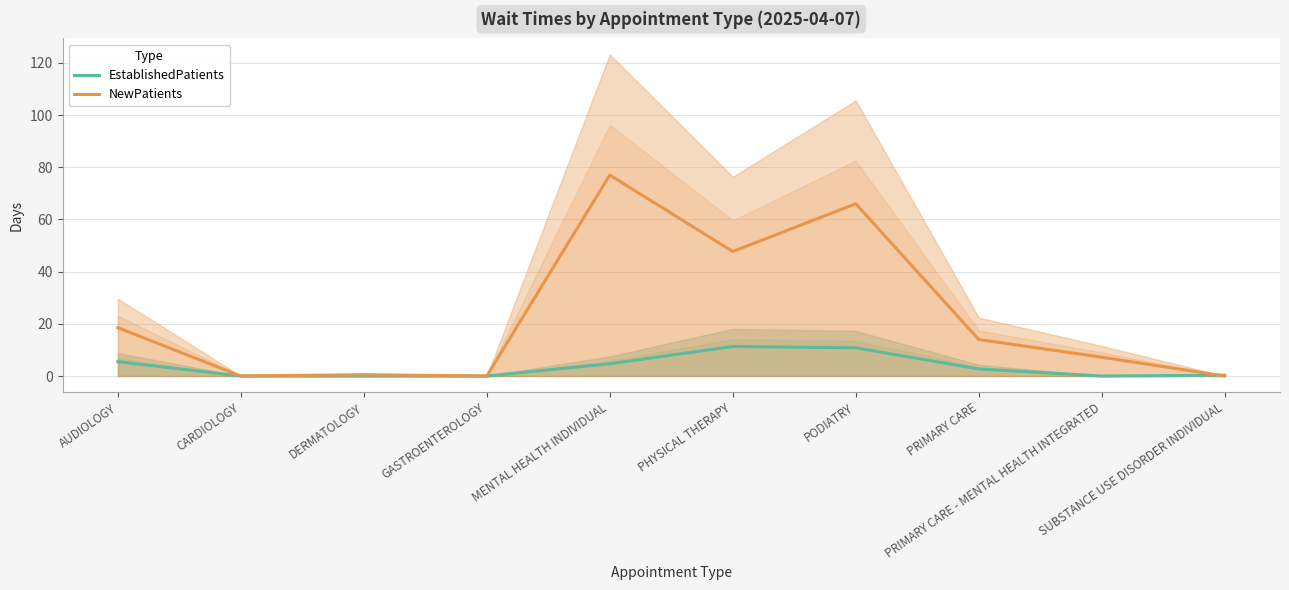

What is the greatest value displayed?

77.0